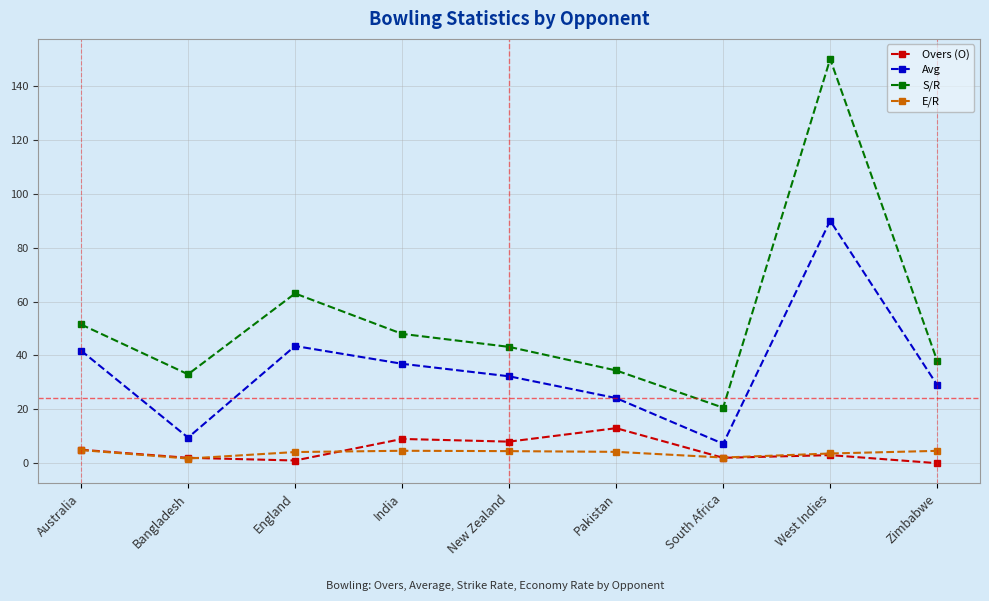

What is the label of the 4th point from the right?

Pakistan